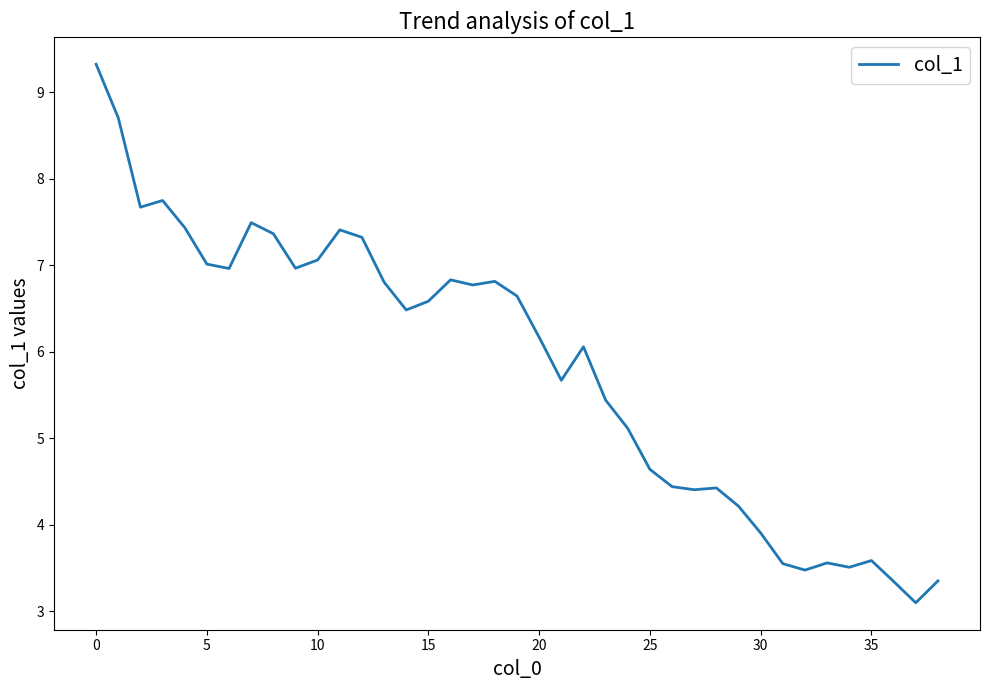

Is this an area chart (filled region under the line)?

No